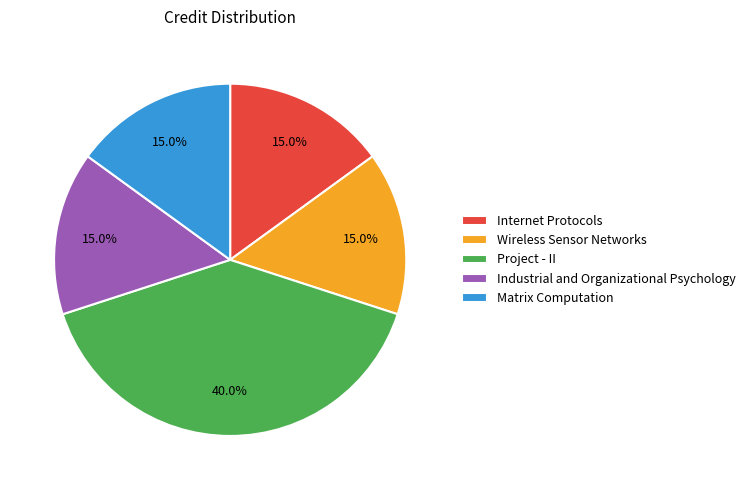

Does Industrial and Organizational Psychology account for over 50% of the chart?

No